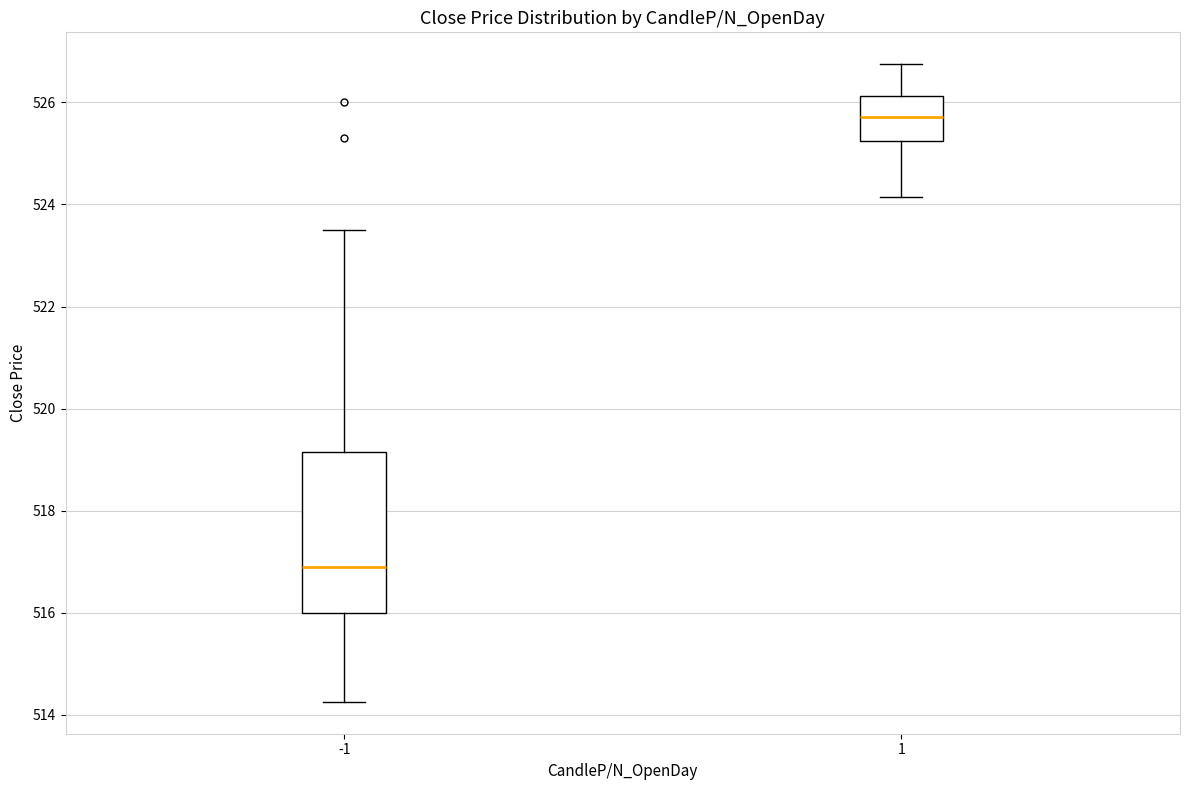

Which box has the lowest median line?

-1